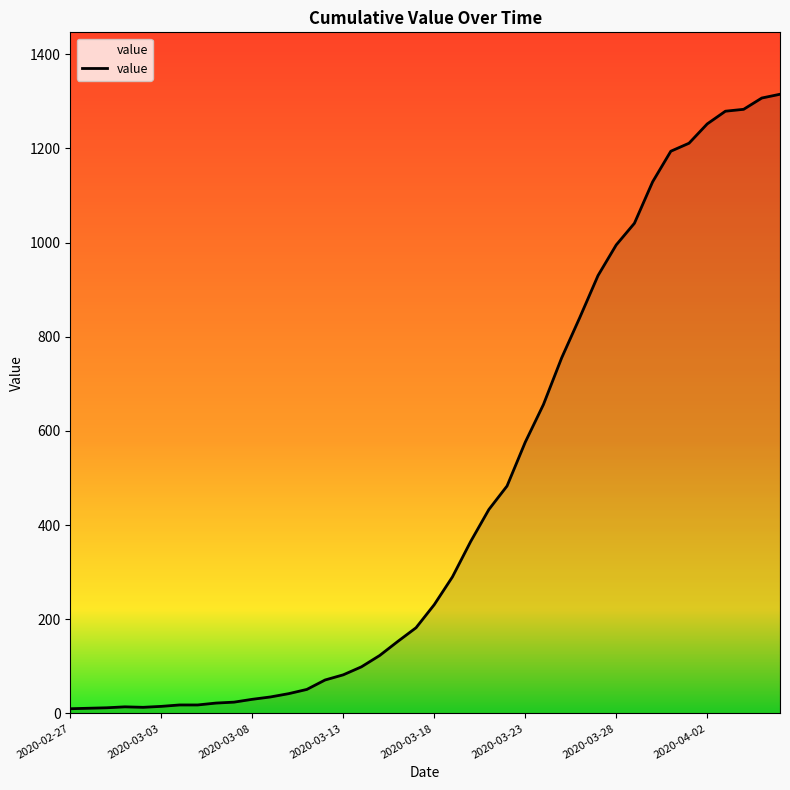

What is the difference between the maximum and minimum values?

1305